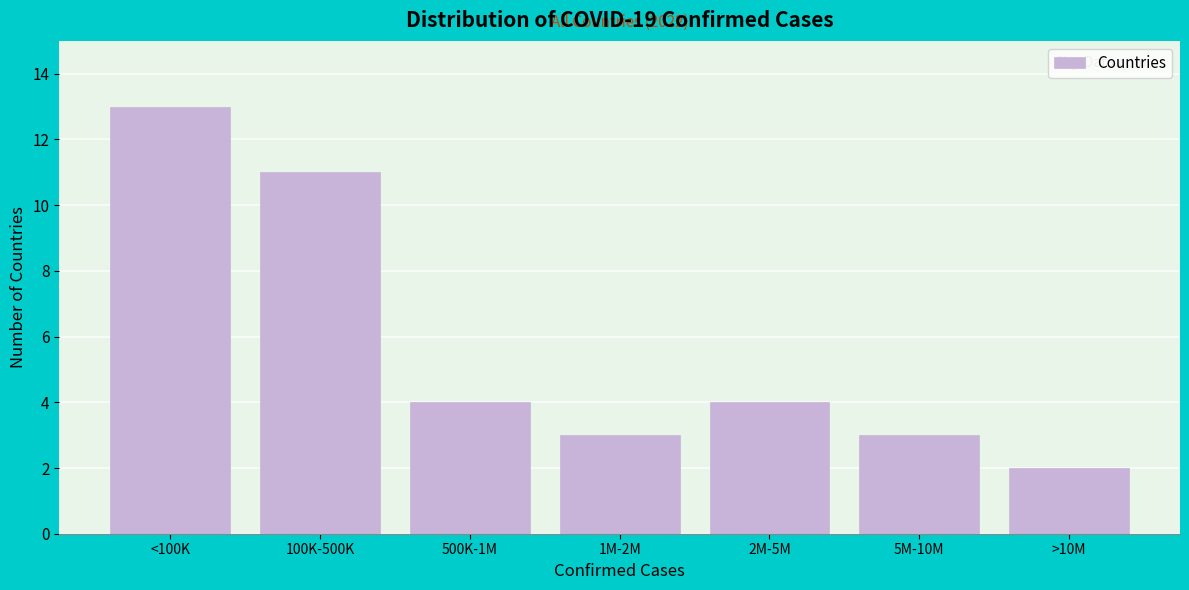

Reading right to left, extract all data points from this chart.

2	3	4	3	4	11	13